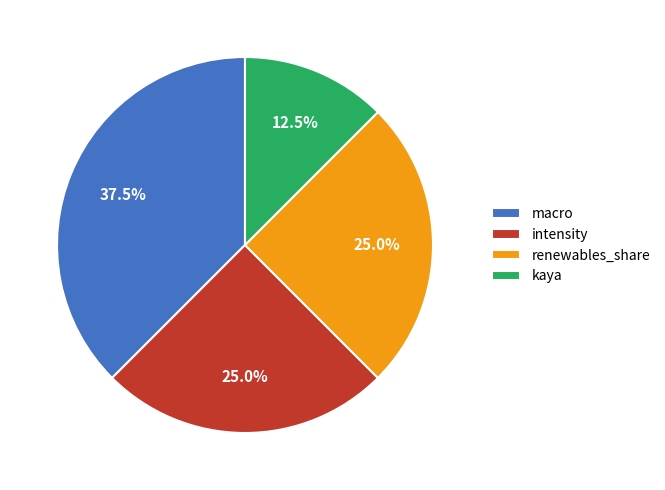

Which slice is the largest?

macro